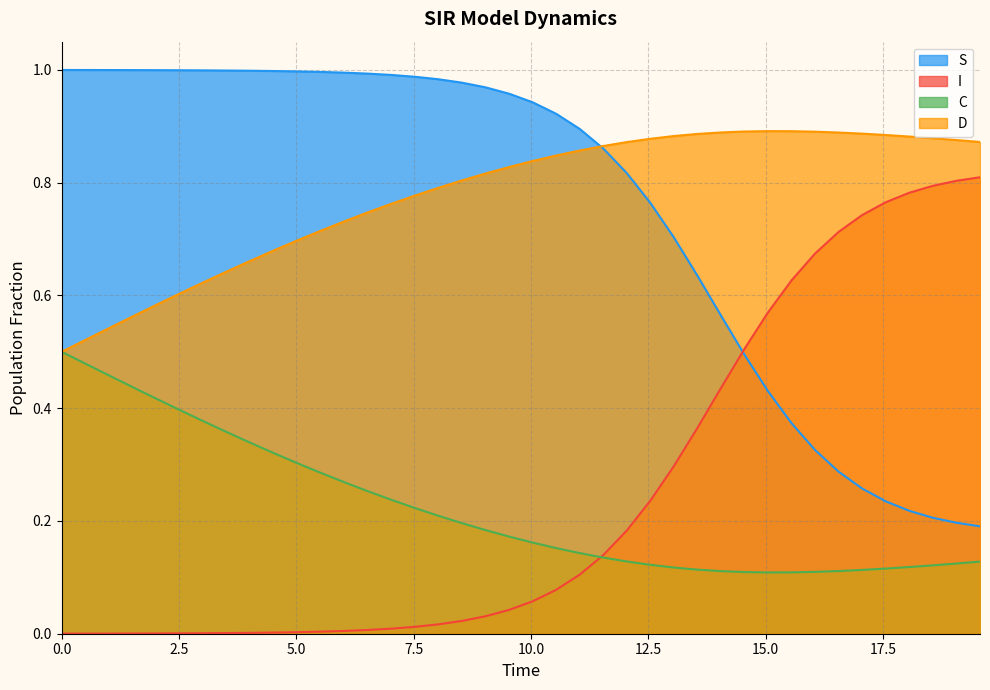

Does the chart have visible grid lines?

Yes